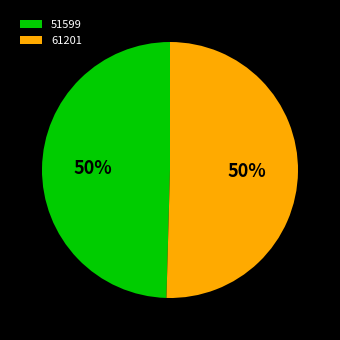

The 51599 slice represents 50% of the pie. True or false?

True